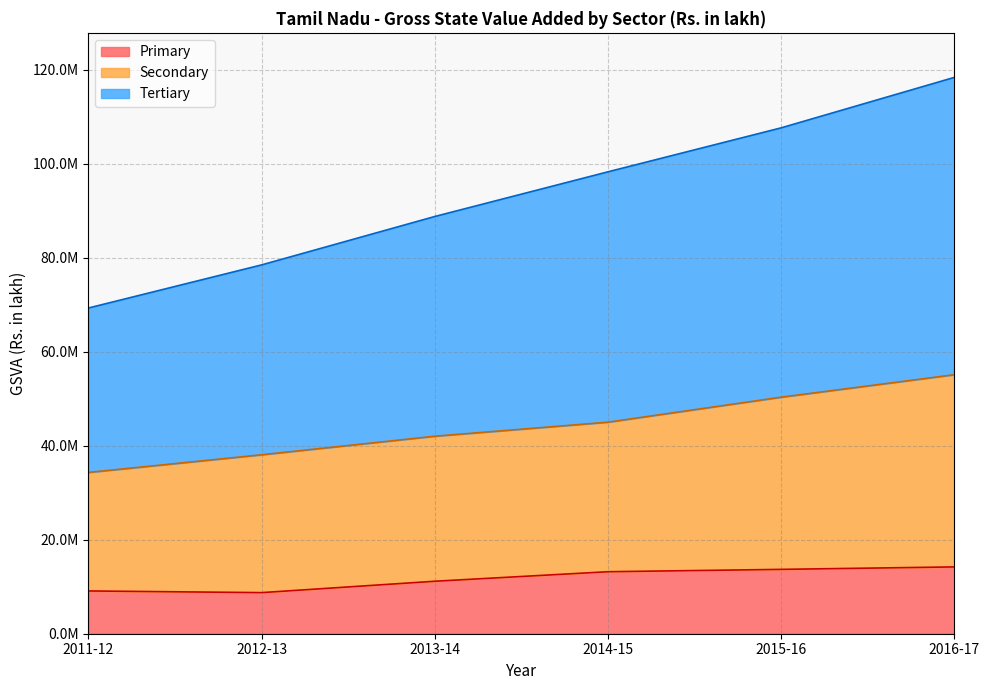

True or false: Primary has more than 2 interior local peaks.

False